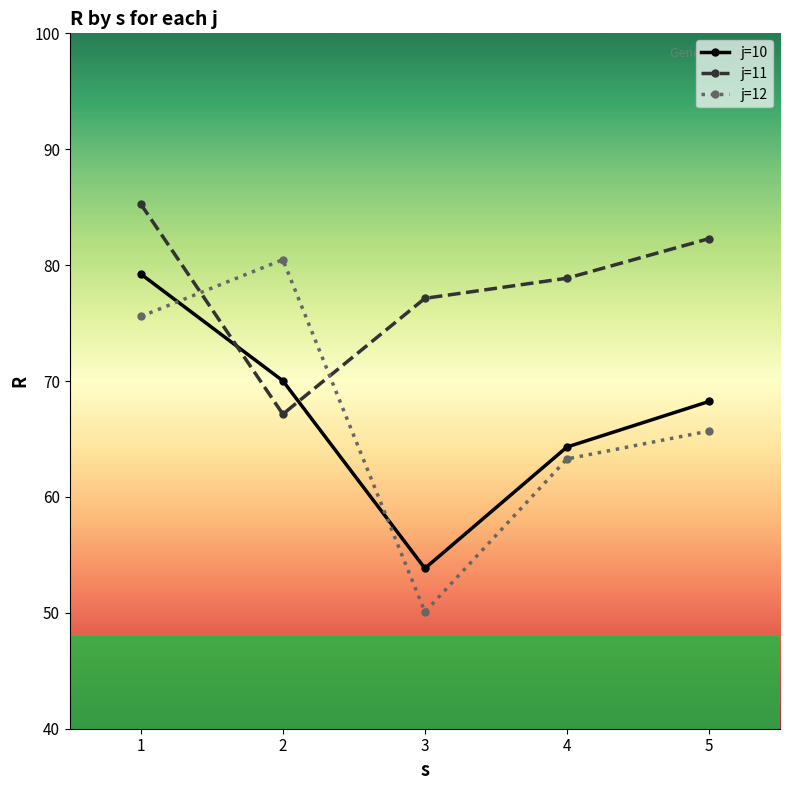

Which series has the largest range (max minus min)?

j=12